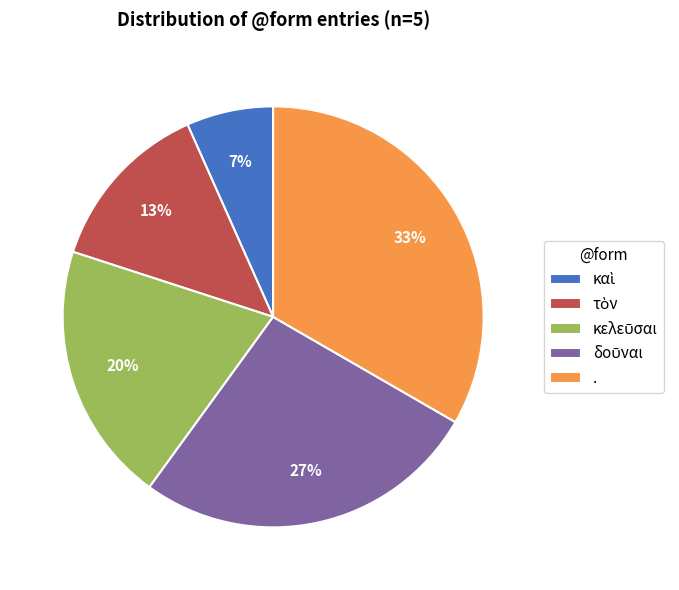

Is . the majority of the pie?

No